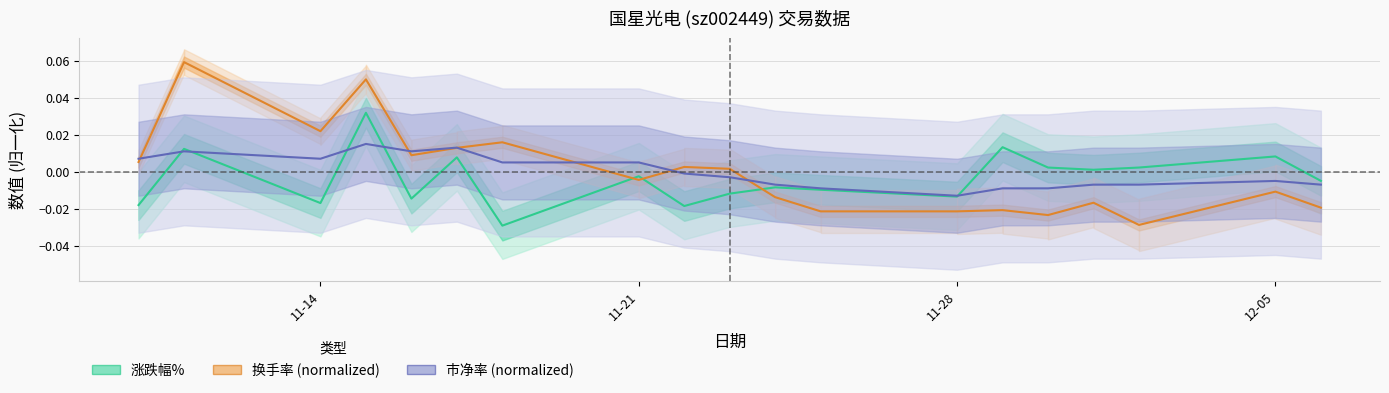

How many lines are shown in the chart?

3